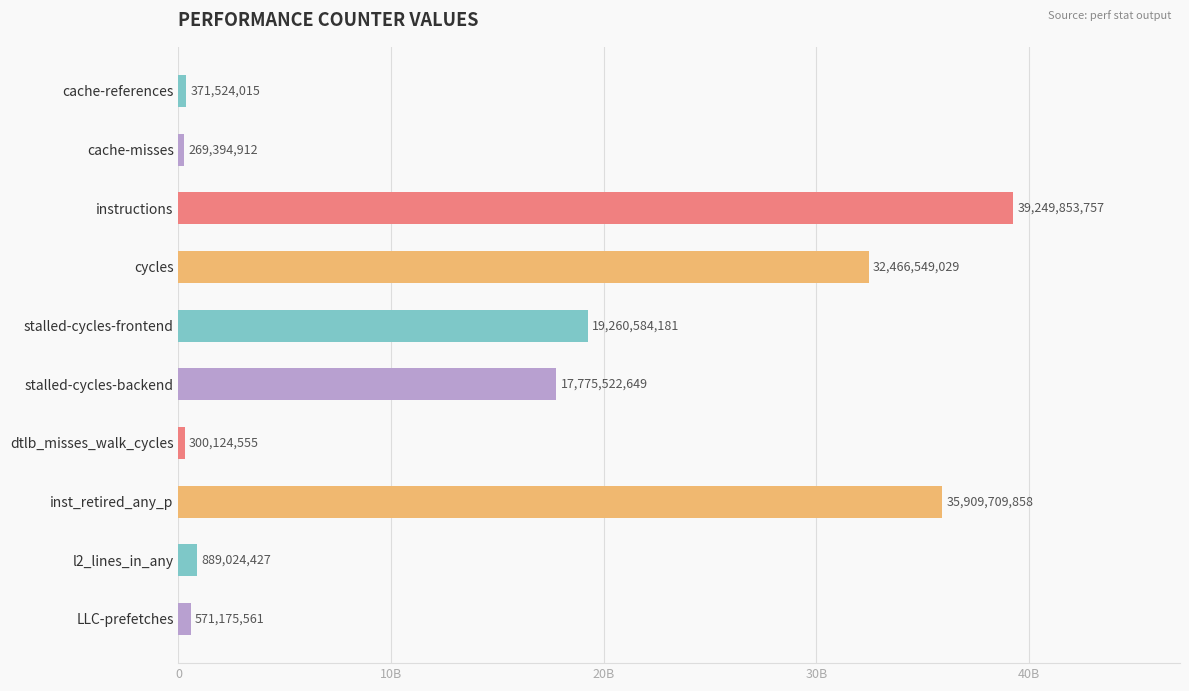

Where does the data first go above 17775522649?

instructions